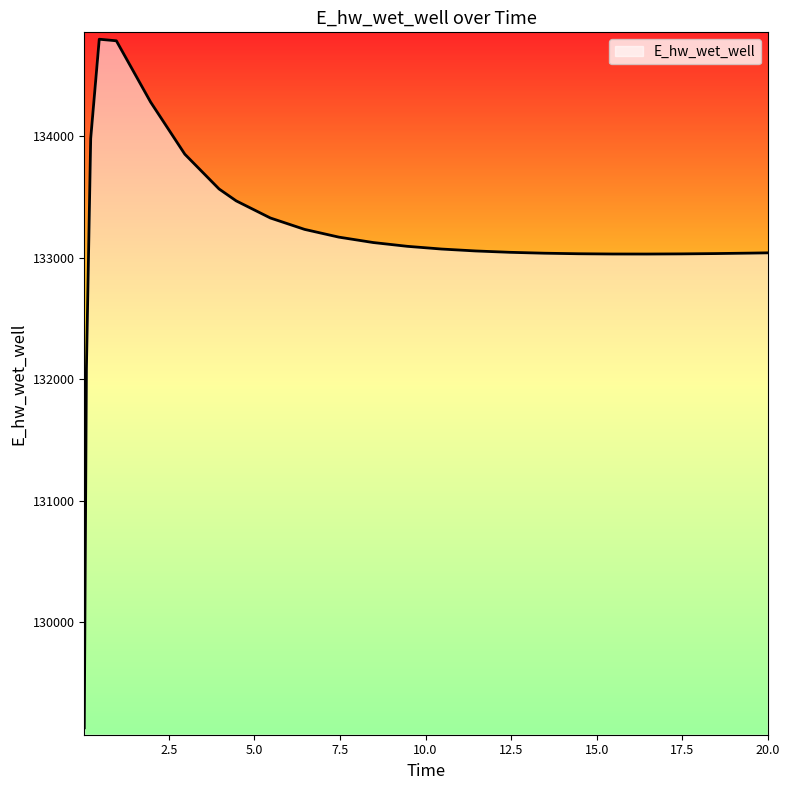

What is the smallest value displayed?

129132.8